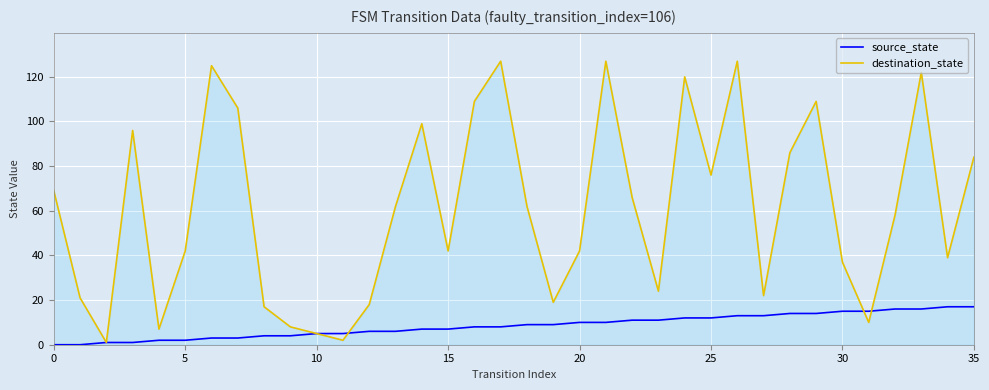

Which series has the largest range (max minus min)?

destination_state